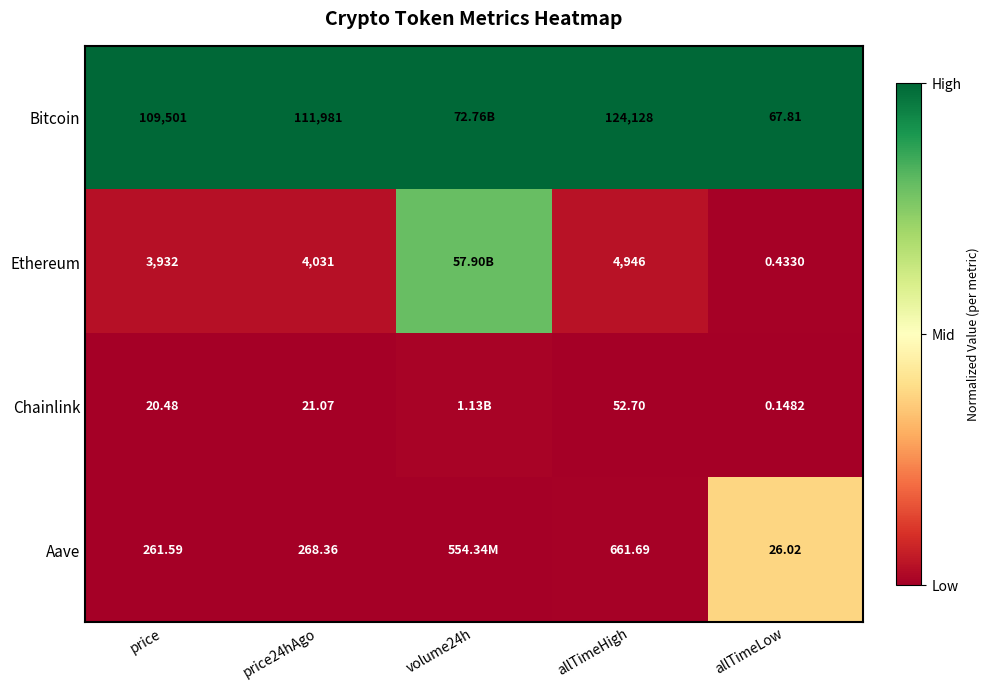

At which category does the chart reach its minimum across all series?

price